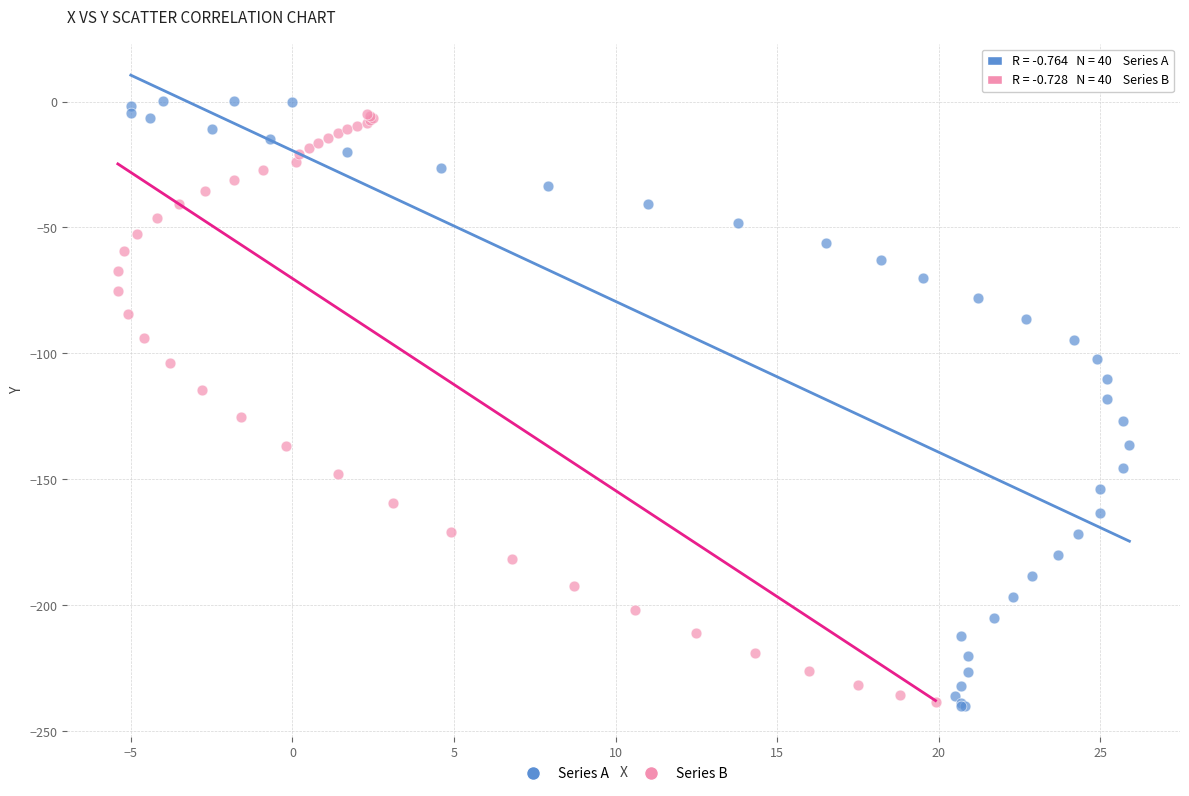

Which series contains the highest Y value?

Series A